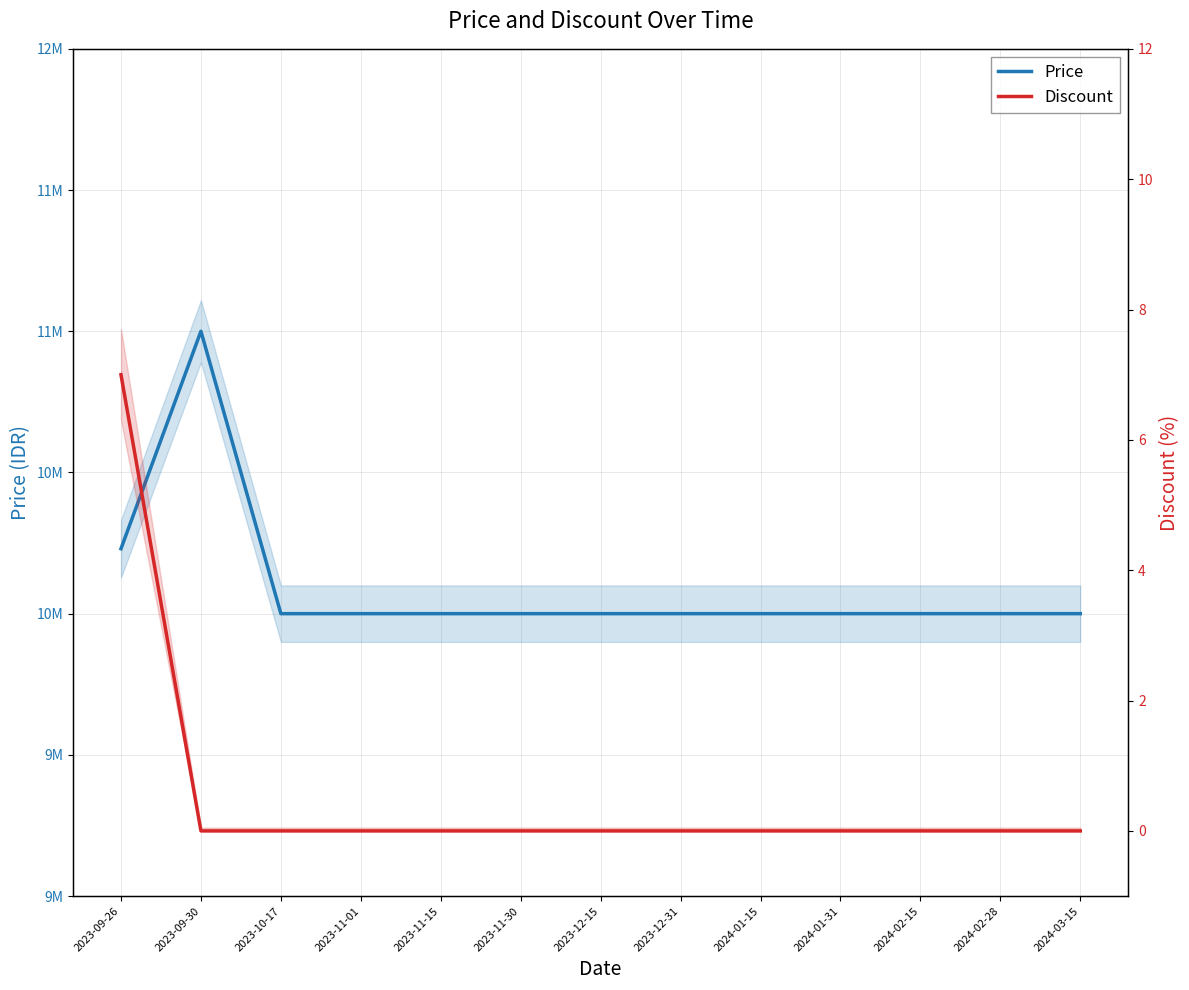

Rank the series at 2024-02-28 from highest to lowest value.

Price, Discount